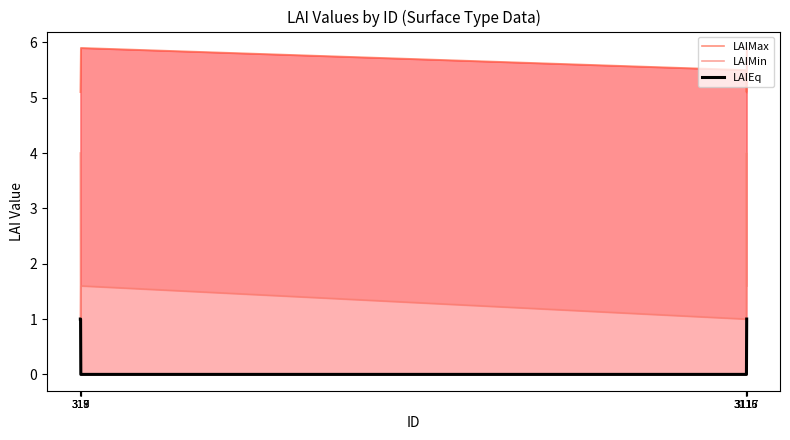

What is the difference between the maximum and minimum values in the LAIEq series?

1.0